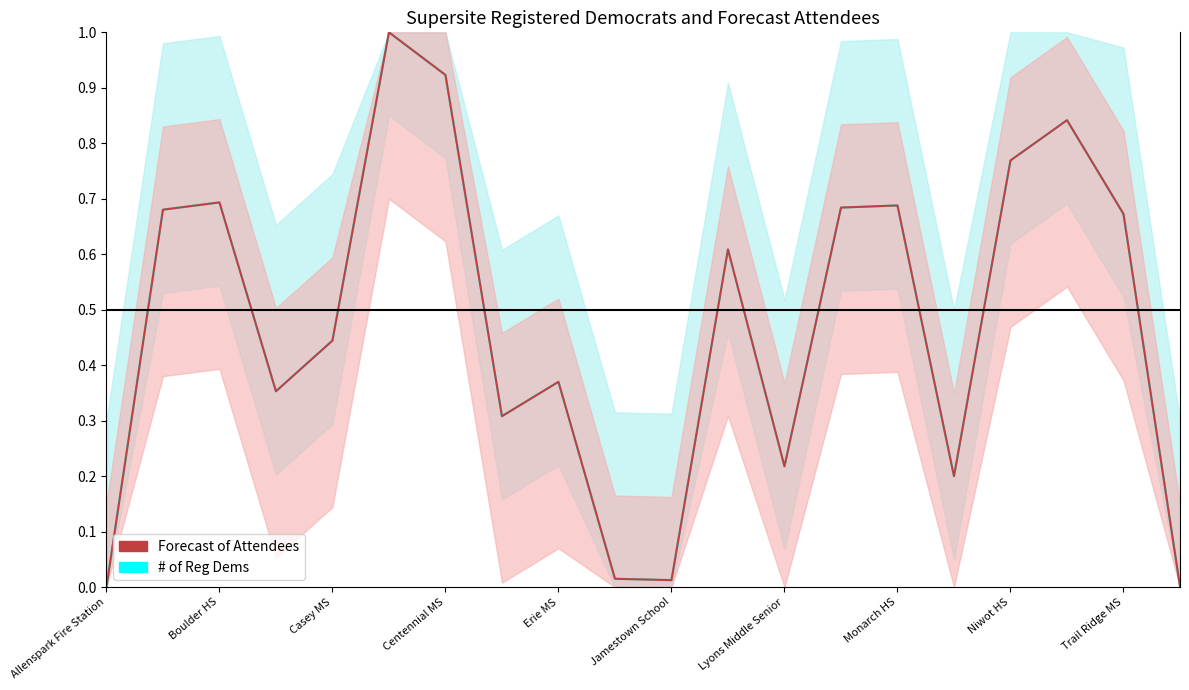

True or false: # of Reg Dems has a value of 0.6 at 11.

True